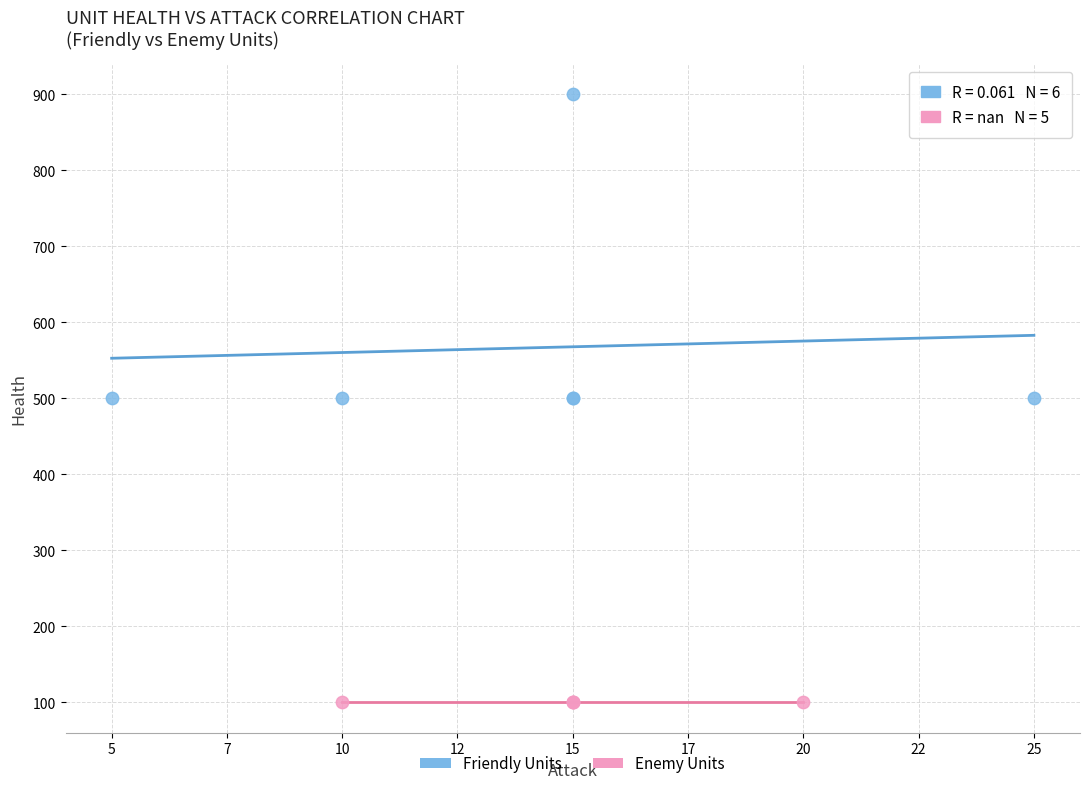

Which series contains the highest Y value?

Friendly Units